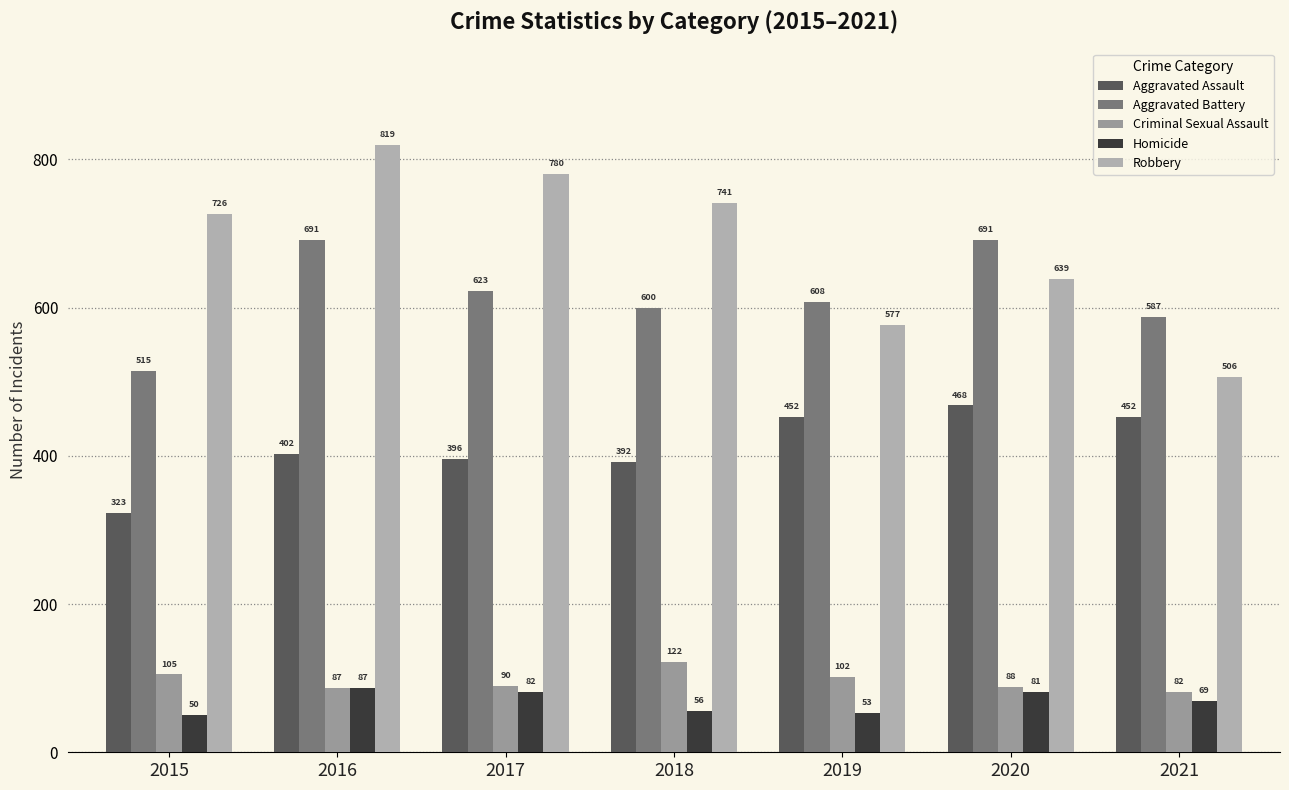

How many bars are there in each group?

5